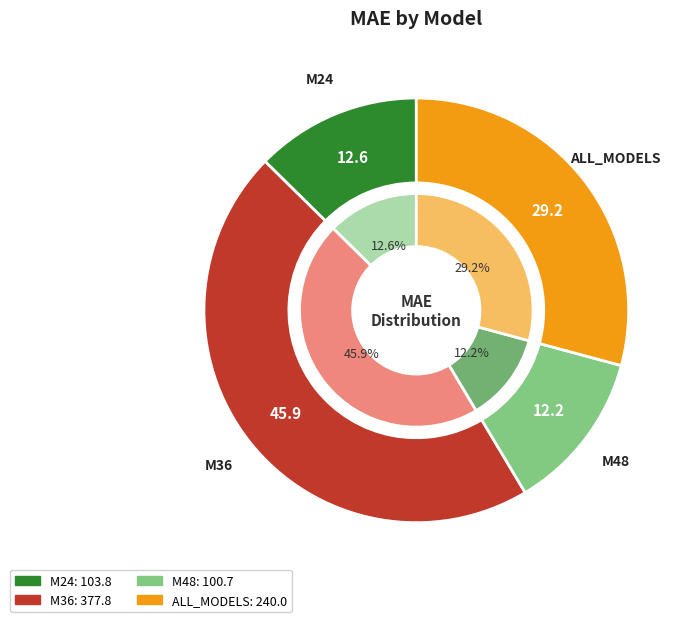

Which slice is the largest?

M36